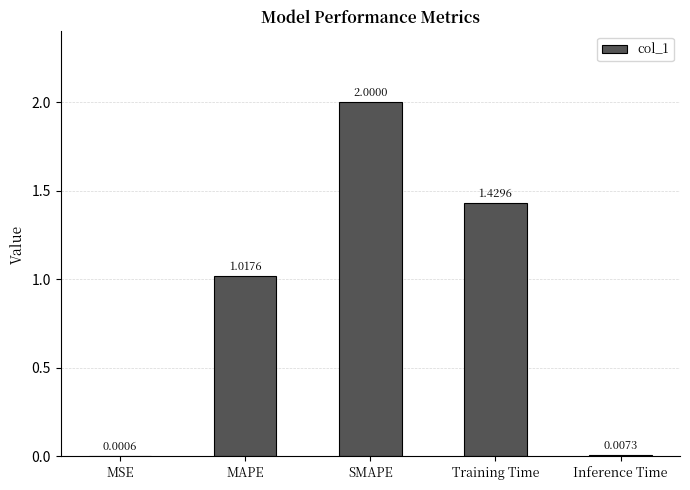

At which label does the data first exceed 1?

MAPE